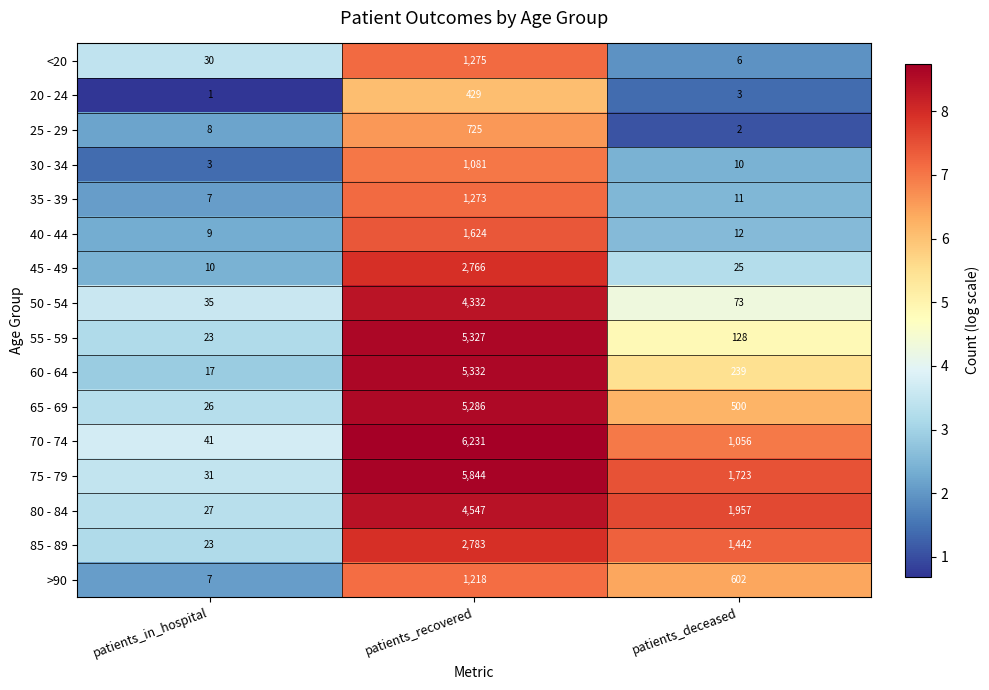

Where is 50 - 54 nearest to the value 2183?

patients_deceased